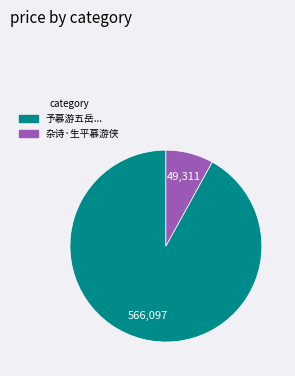

Does any single category account for the majority?

Yes